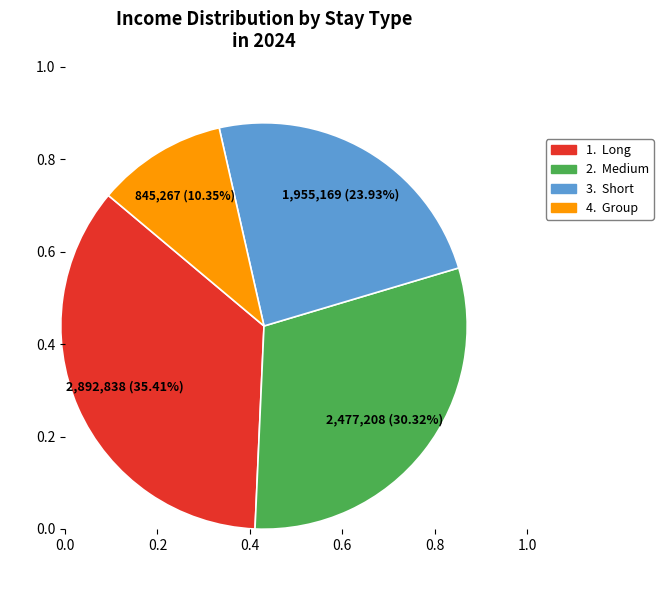

Is there a majority slice in this chart?

No